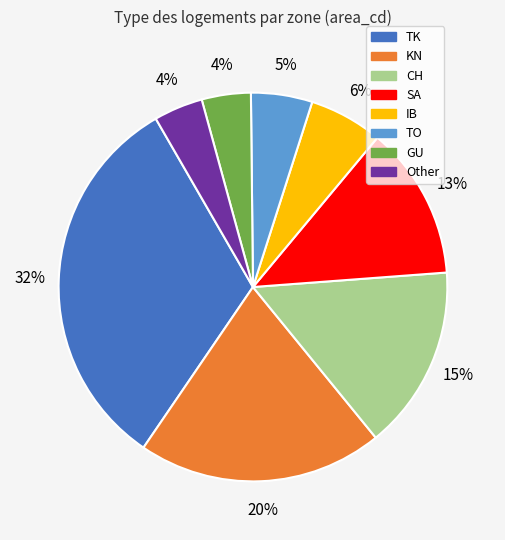

True or false: IB accounts for 14% of the total.

False